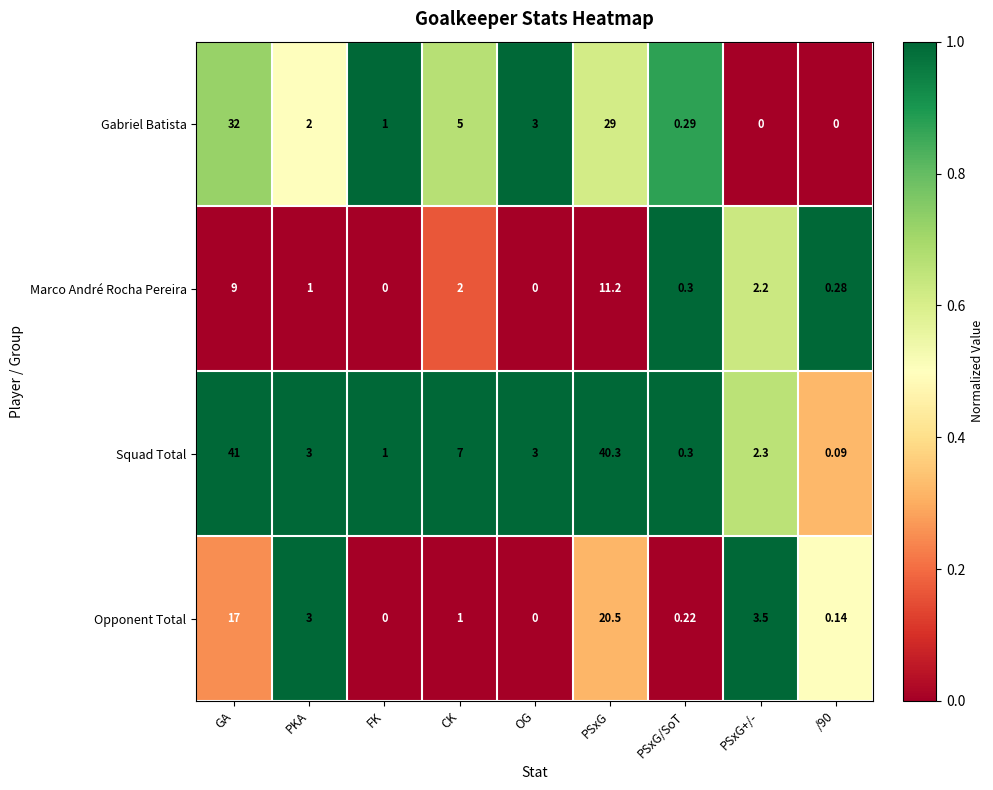

List the series in order of their peak value, lowest first.

Marco André Rocha Pereira, Opponent Total, Gabriel Batista, Squad Total